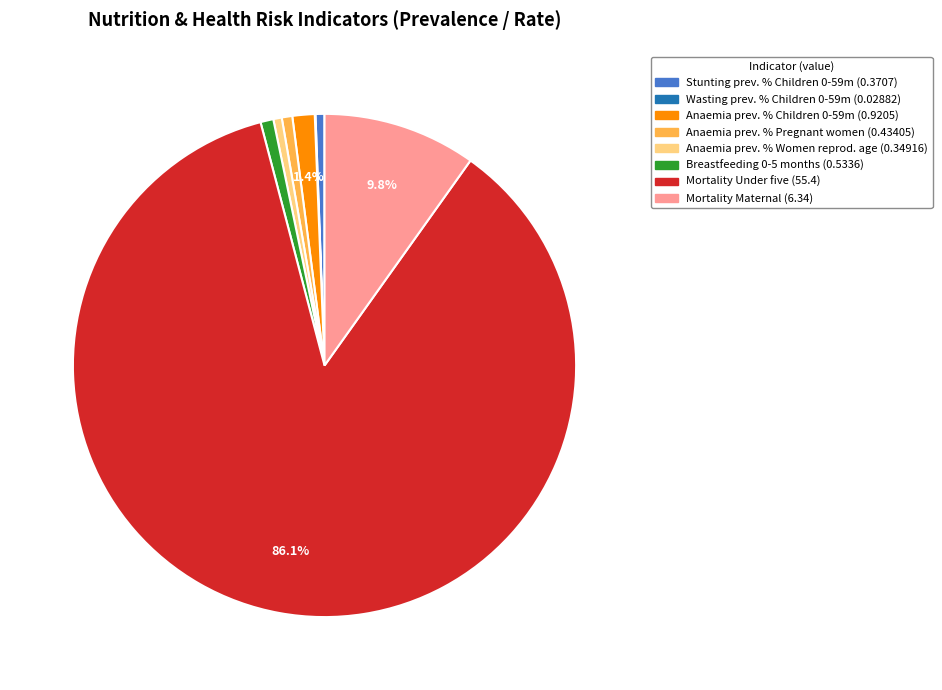

Does any single category account for the majority?

Yes